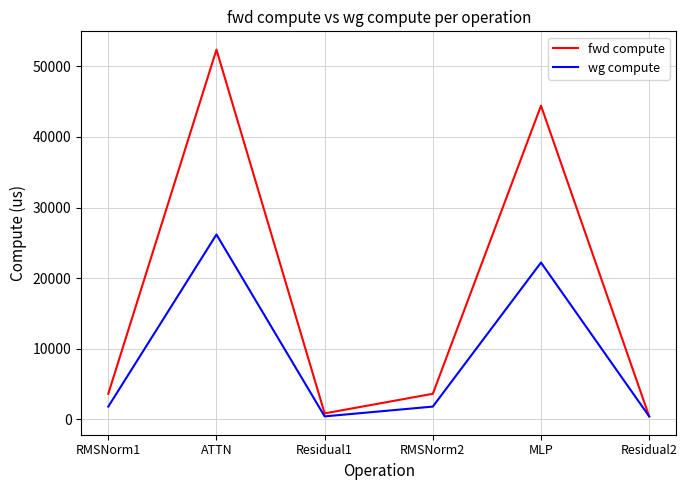

What is the lowest value of the wg compute series?

423.5